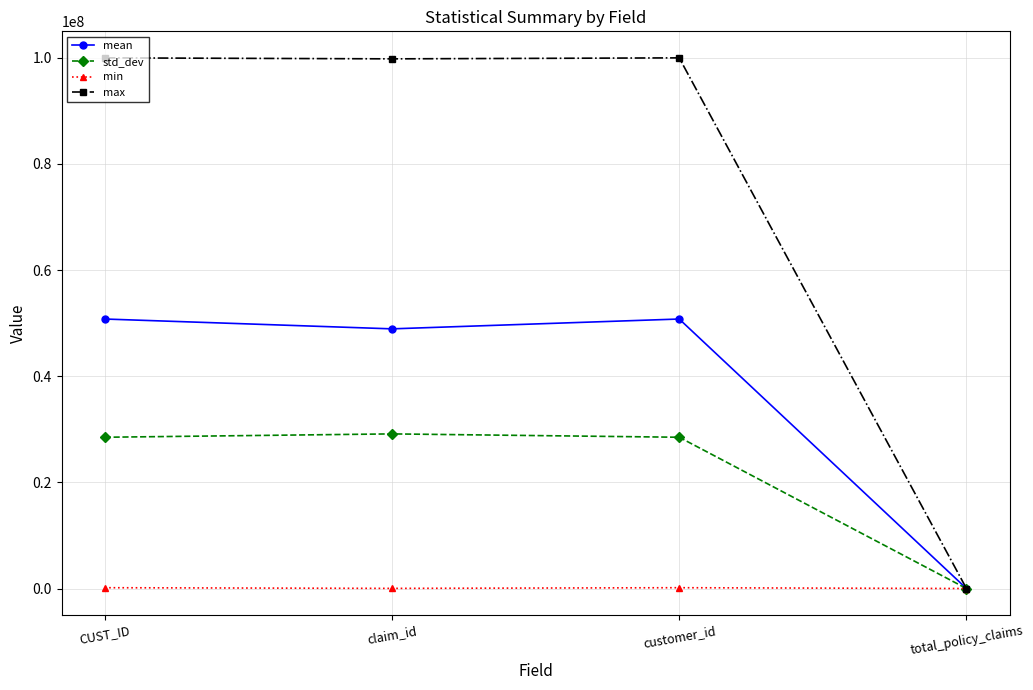

The value of std_dev at customer_id is 13618072.1. True or false?

False